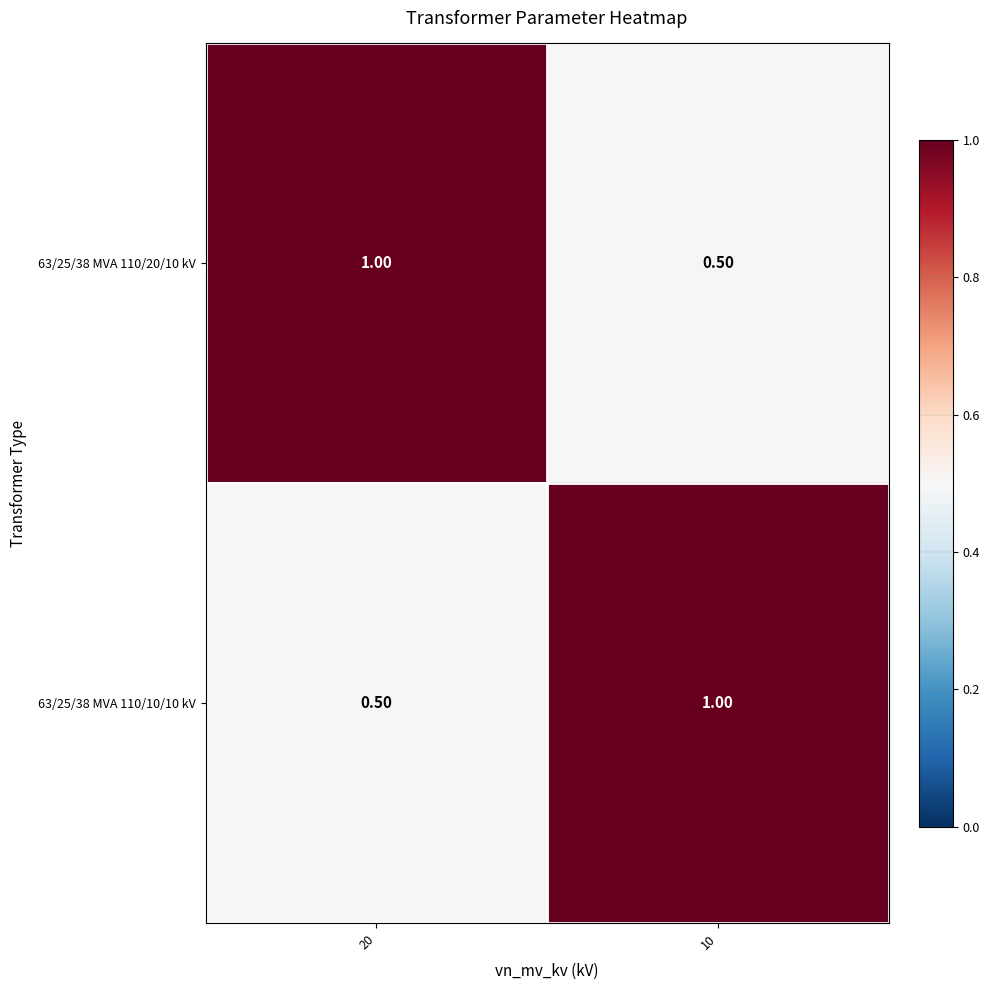

What is the total value across all series at 20?

1.5